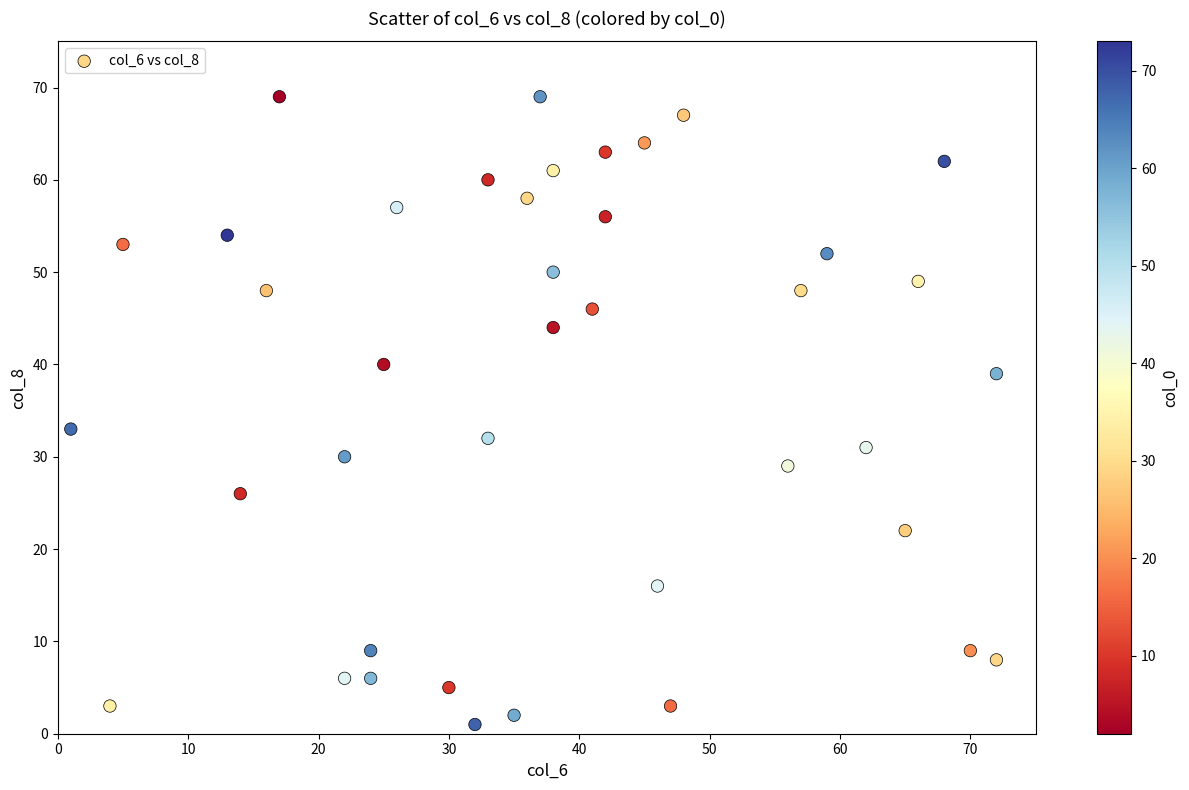

What Y value in the scatter plot is closest to 35?

33